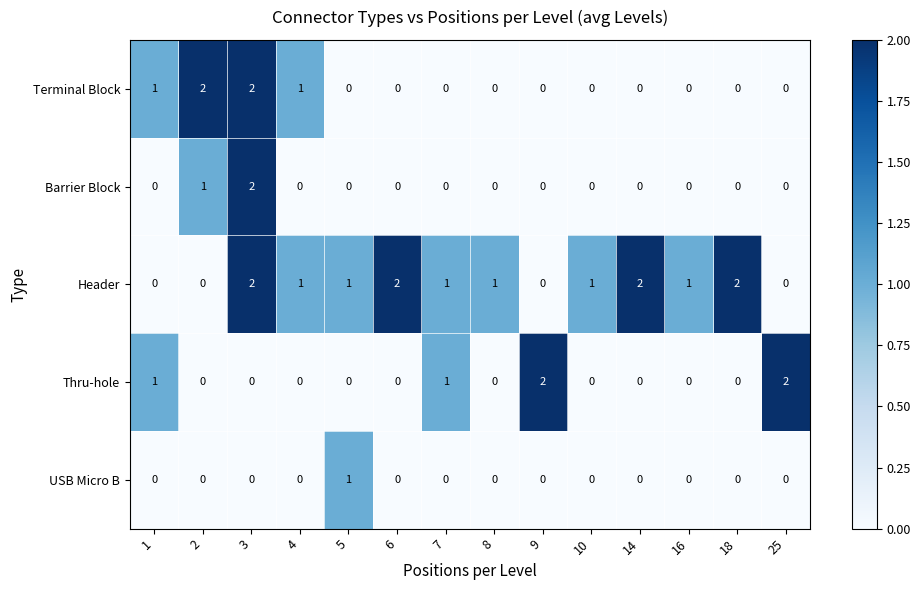

At which category is the sum across all series the highest?

3